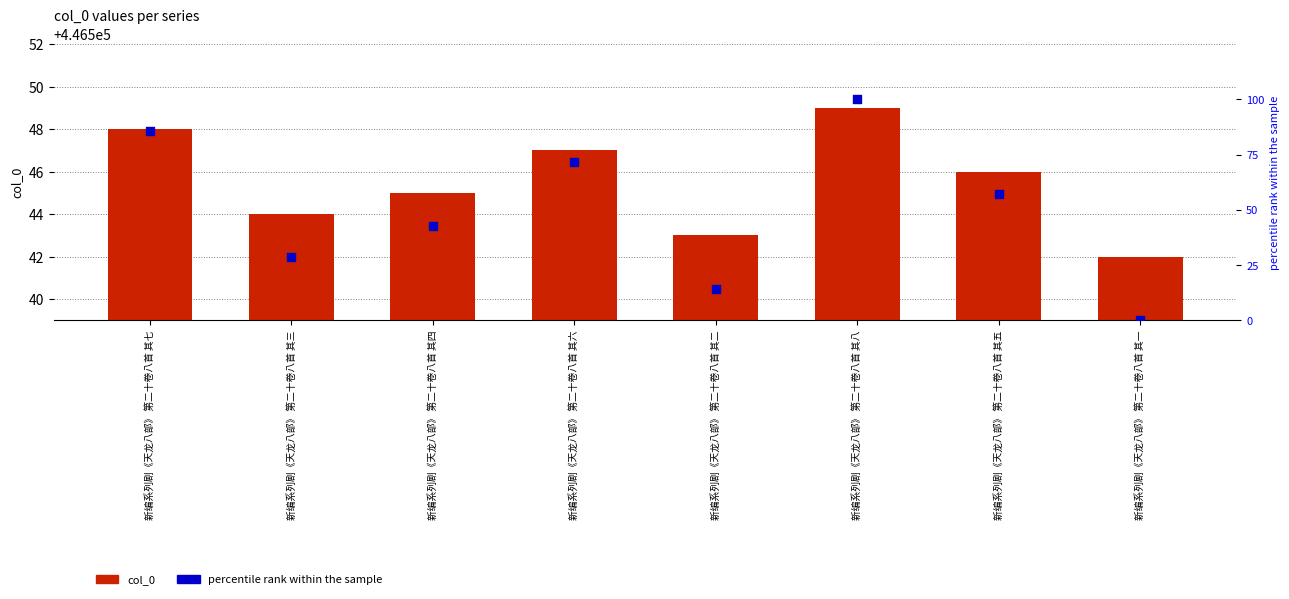

What are all the series names shown in the legend?

col_0, percentile rank within the sample